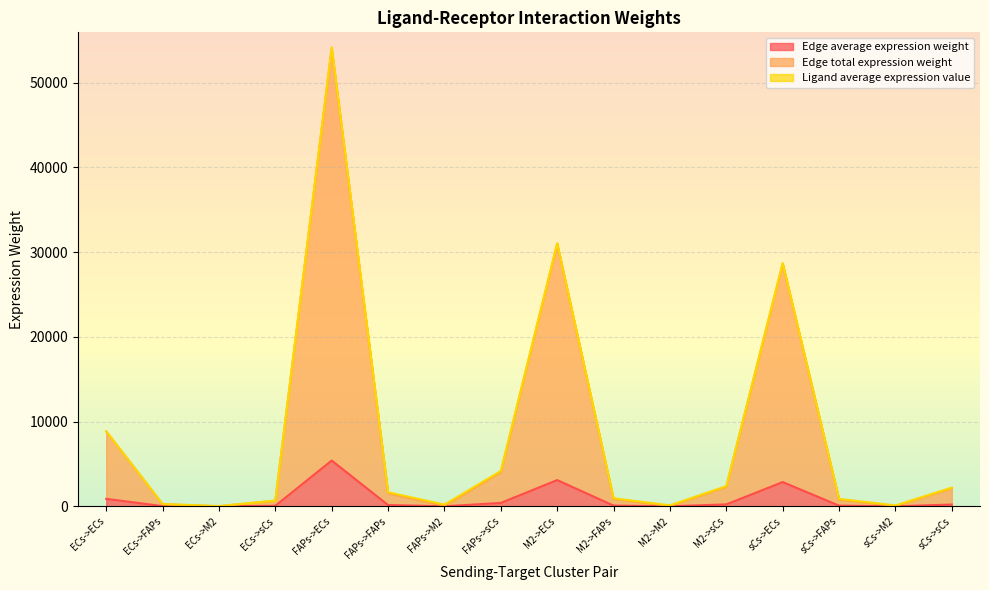

What is the difference between the highest and lowest values at M2->ECs?

27890.7